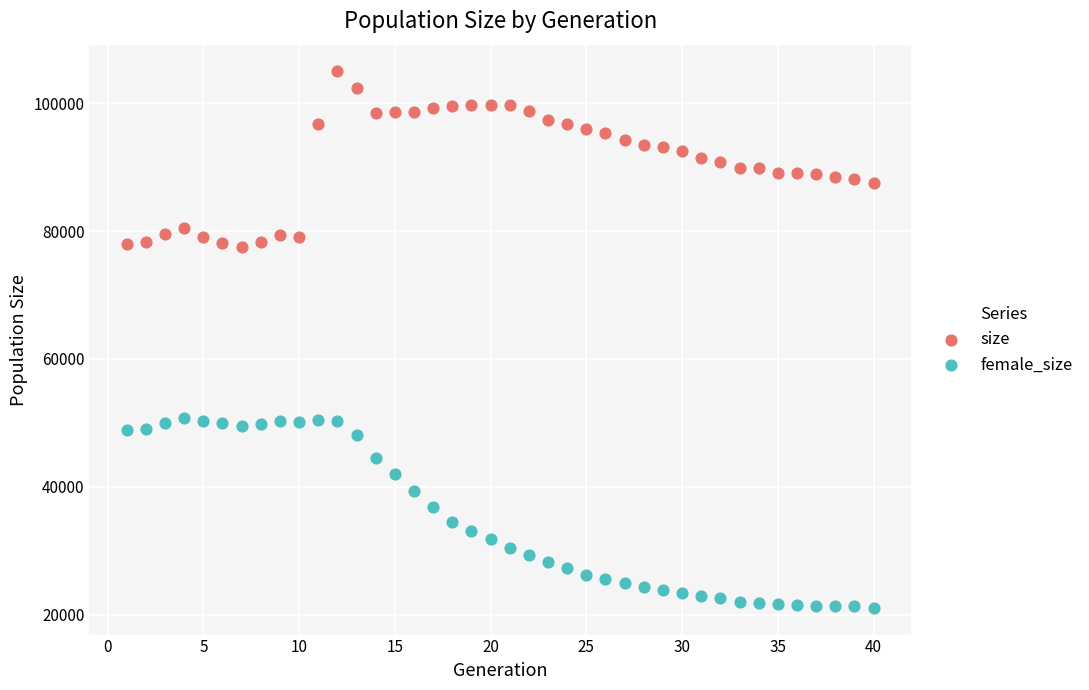

Which series contains the lowest Y value?

female_size